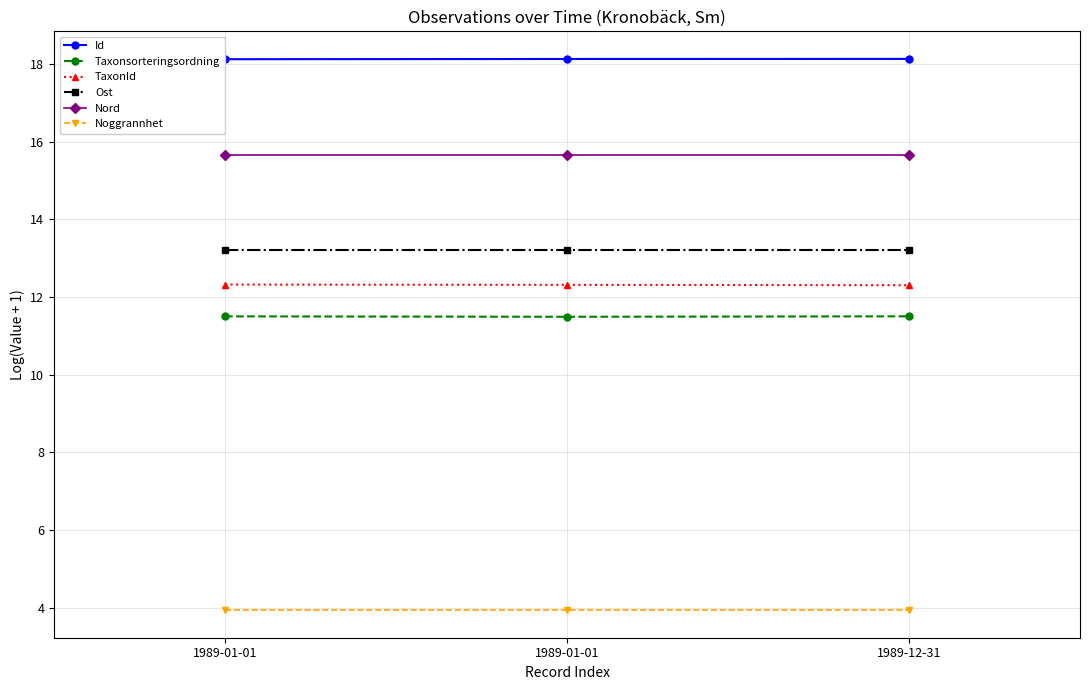

What are all the series names shown in the legend?

Id, Taxonsorteringsordning, TaxonId, Ost, Nord, Noggrannhet